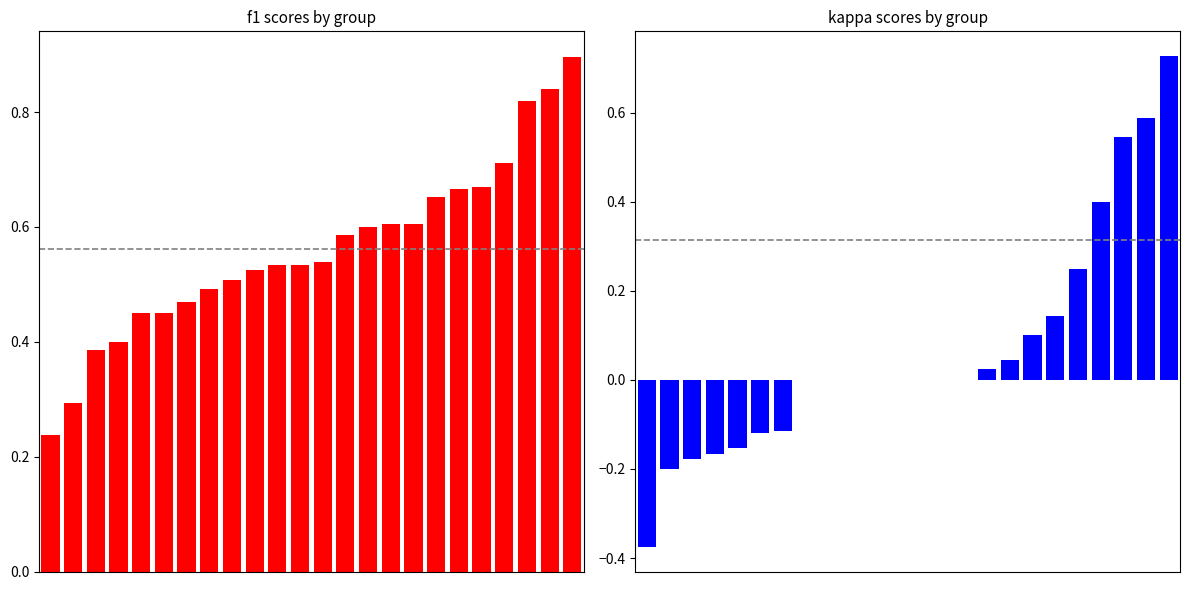

List the series in order of their peak value, lowest first.

kappa, f1